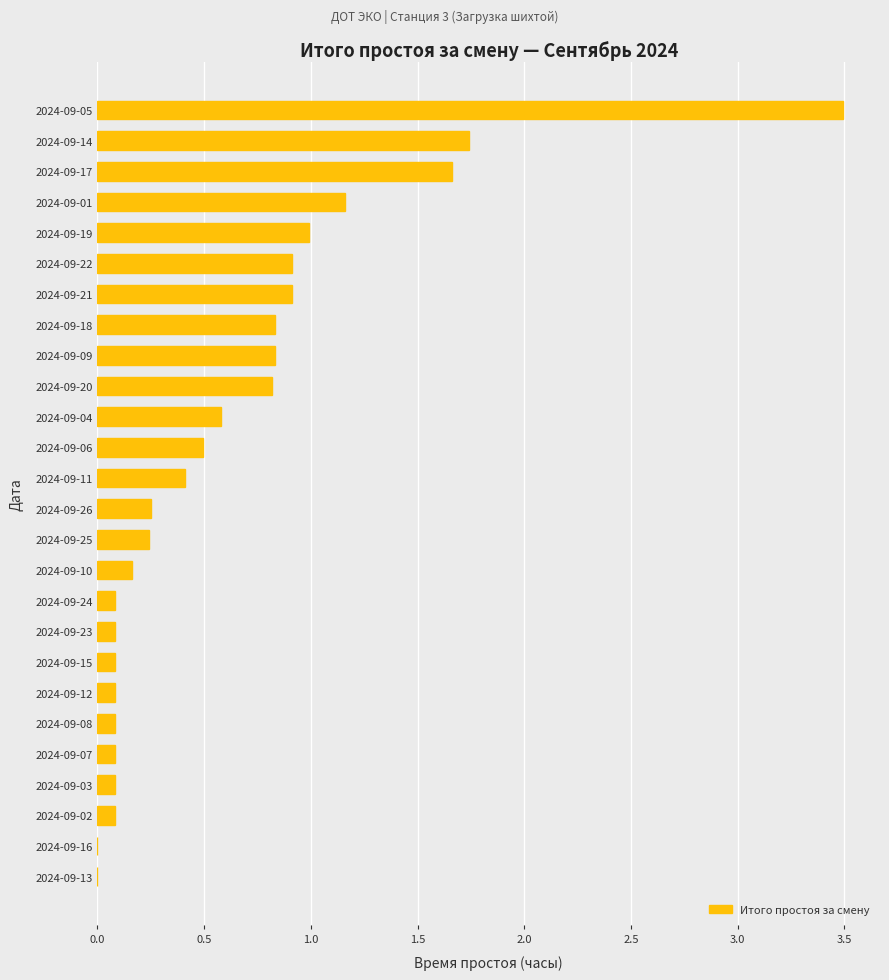

How many data points does each series have?

26